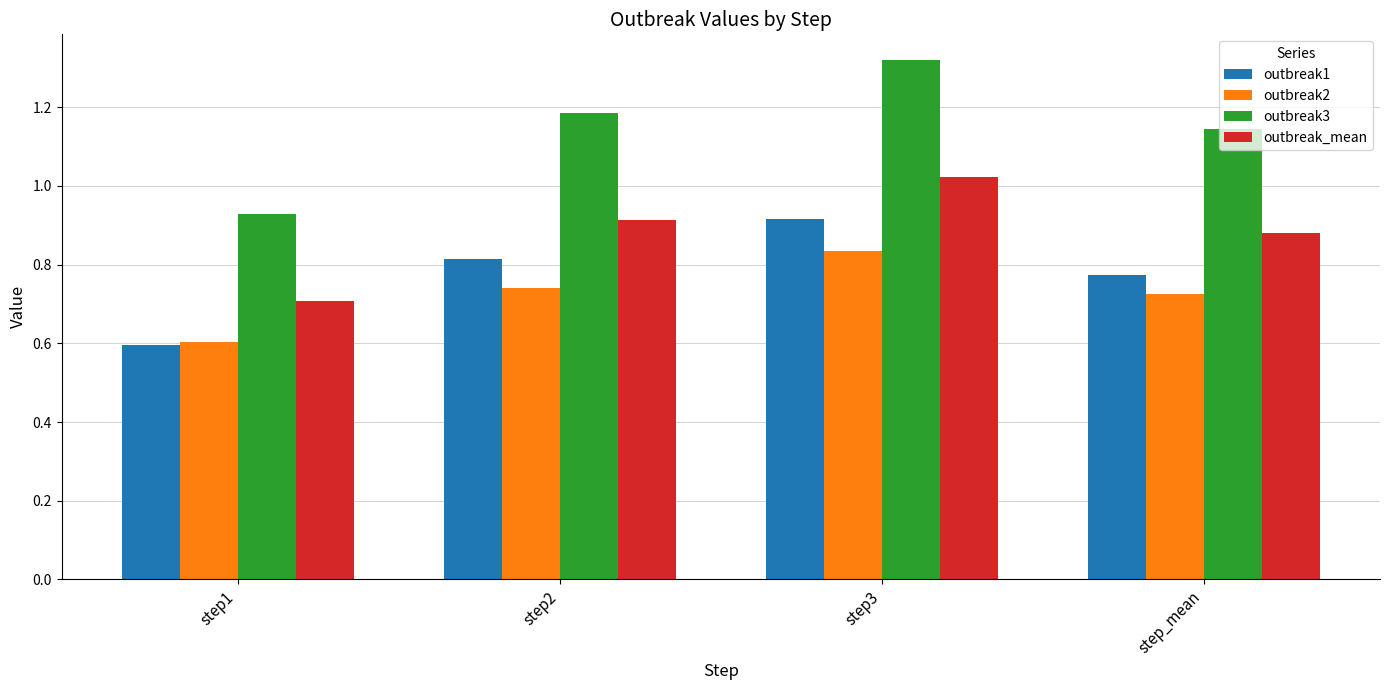

What is the label of the 2nd bar from the right?

step3